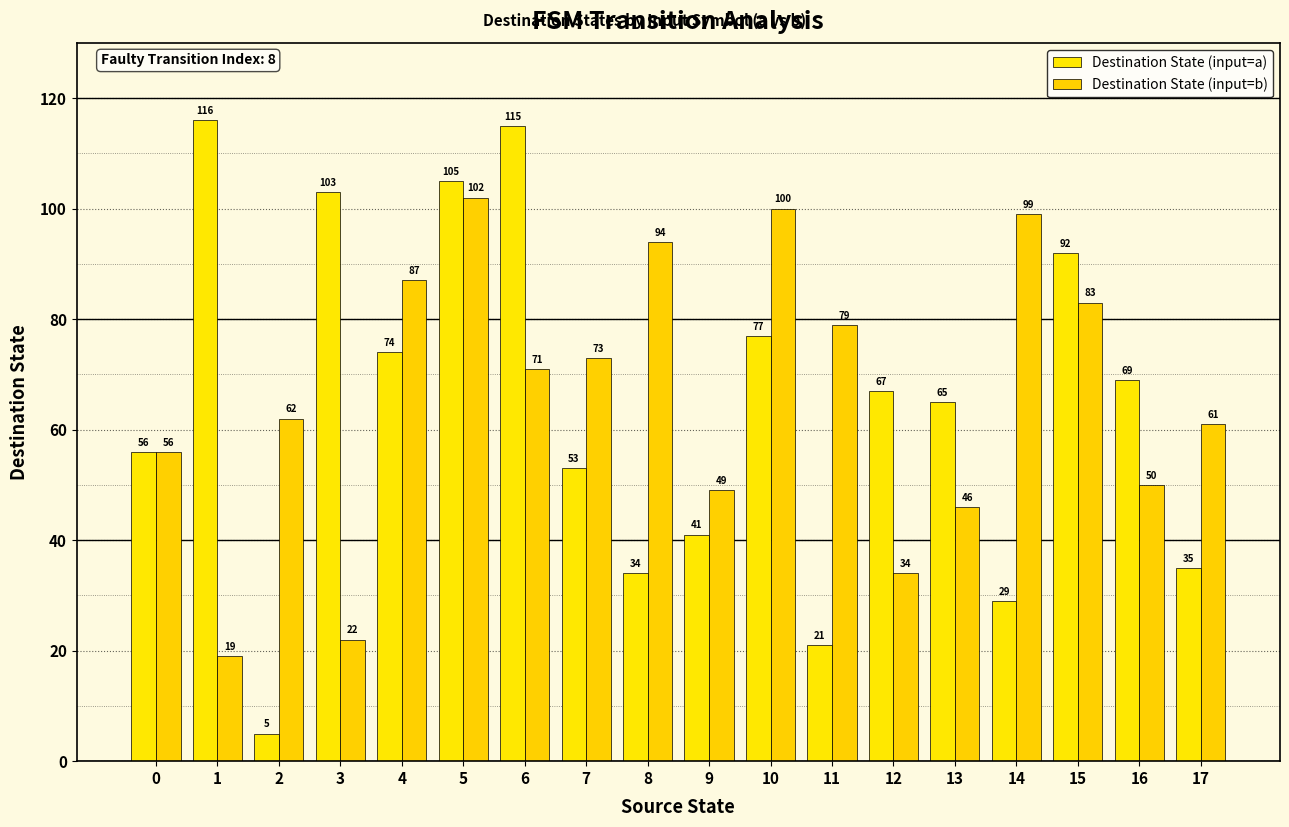

Reading right to left, what are all the values shown in this chart?

Destination State (input=a): 17=35	16=69	15=92	14=29	13=65	12=67	11=21	10=77	9=41	8=34	7=53	6=115	5=105	4=74	3=103	2=5	1=116	0=56
Destination State (input=b): 17=61	16=50	15=83	14=99	13=46	12=34	11=79	10=100	9=49	8=94	7=73	6=71	5=102	4=87	3=22	2=62	1=19	0=56